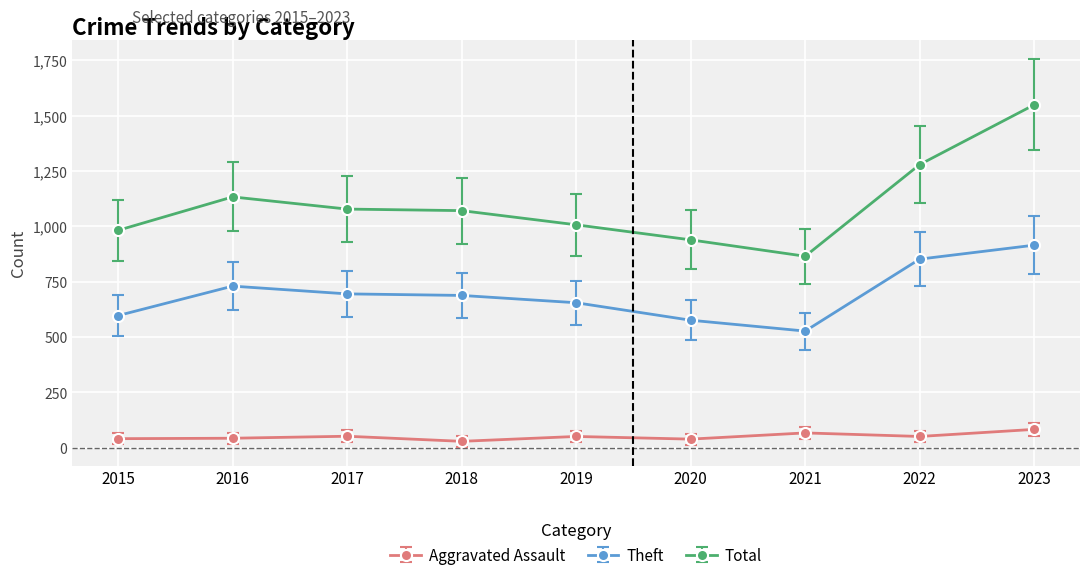

In Theft, how many points are lower than both neighbors (excluding endpoints)?

1